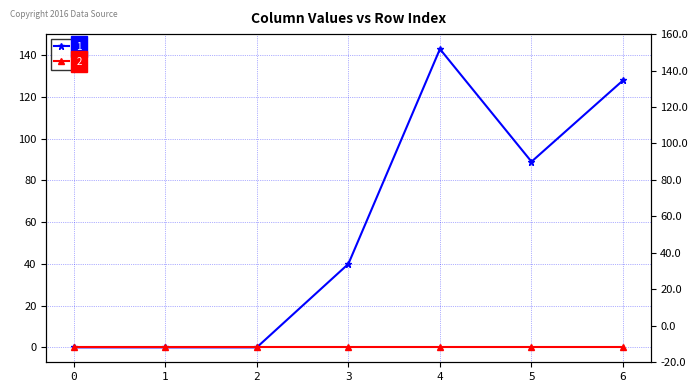

Is it true that the value at 6 is 76?

False